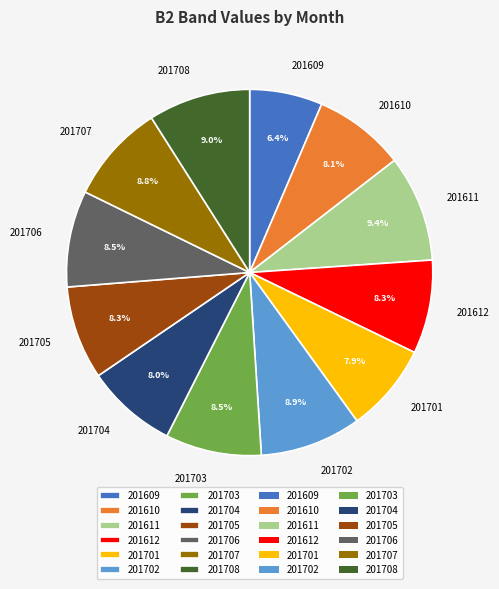

What percentage do 201611 and 201612 together represent?

17.7%